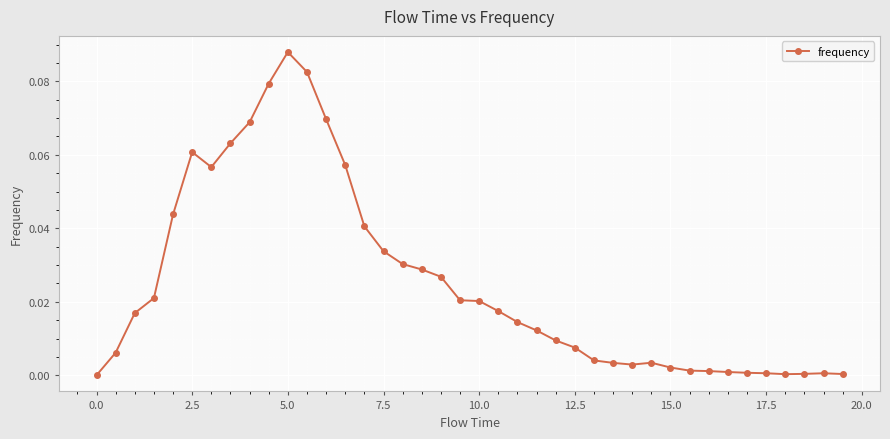

What is the sum of all values?

1.0